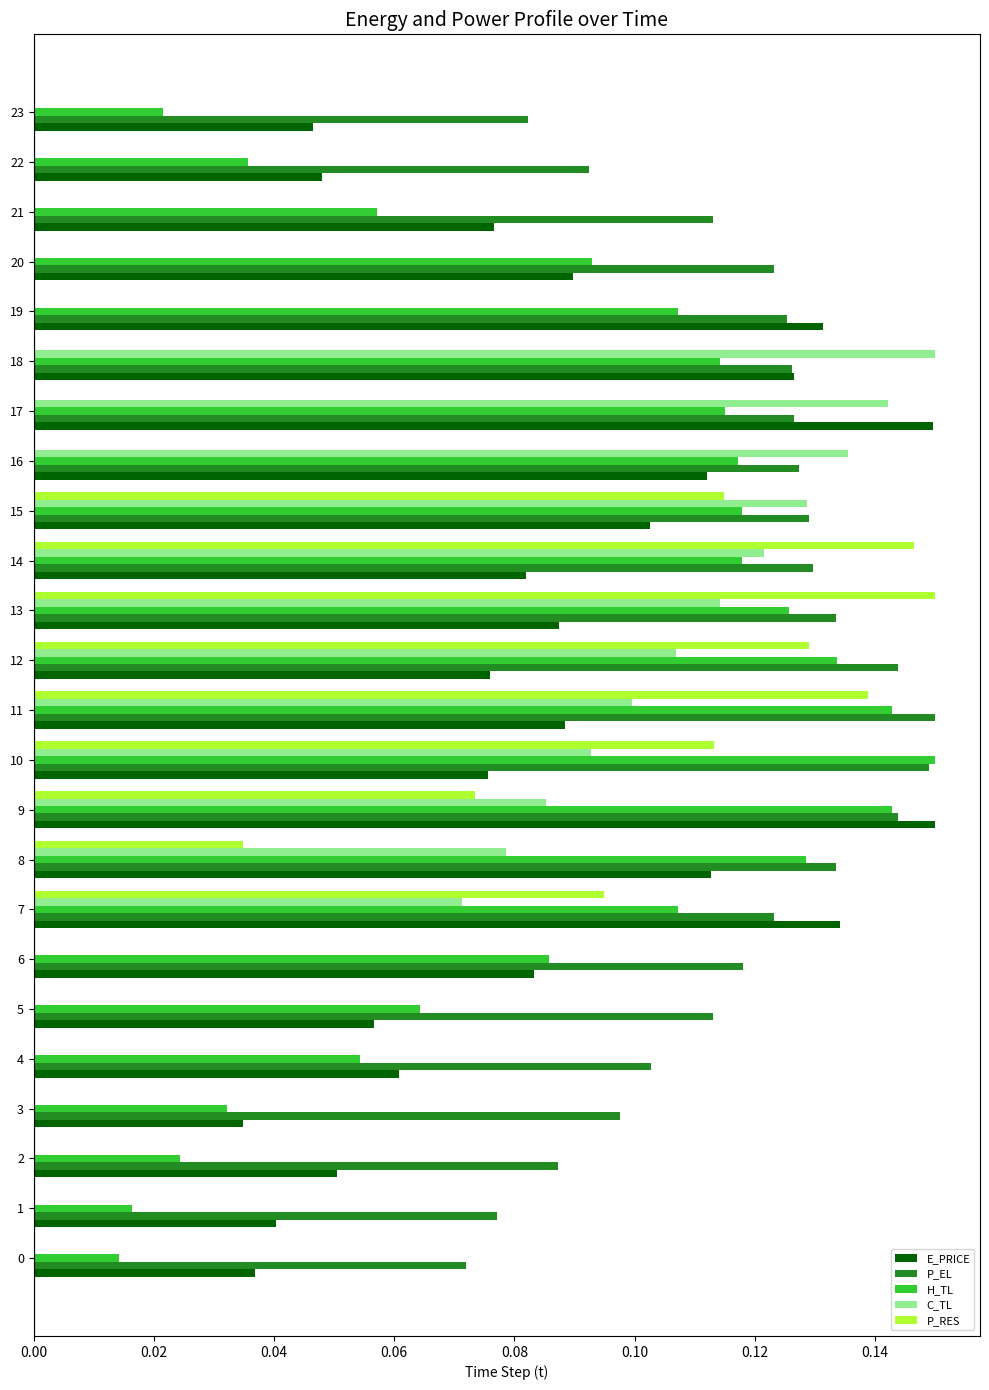

What are all the series names shown in the legend?

E_PRICE, P_EL, H_TL, C_TL, P_RES